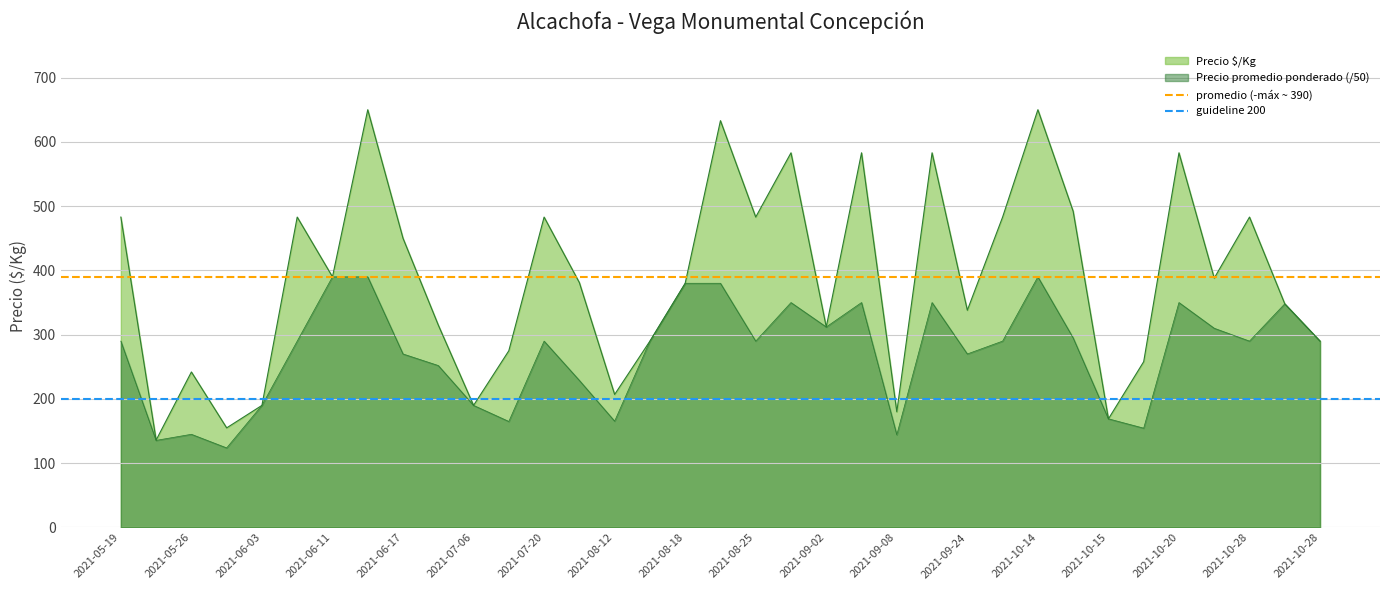

The guideline 200 series shows 85 at 2021-05-19. True or false?

False